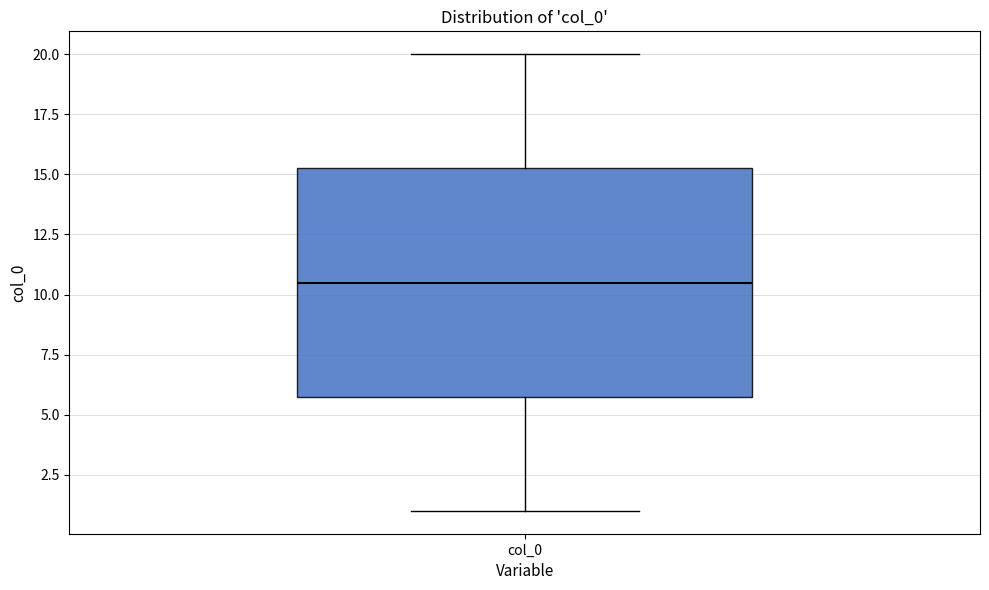

Where is the upper edge of the box for col_0 on the y-axis? The values are not printed on the chart, so give them approximately, as read against the axis.

15.5